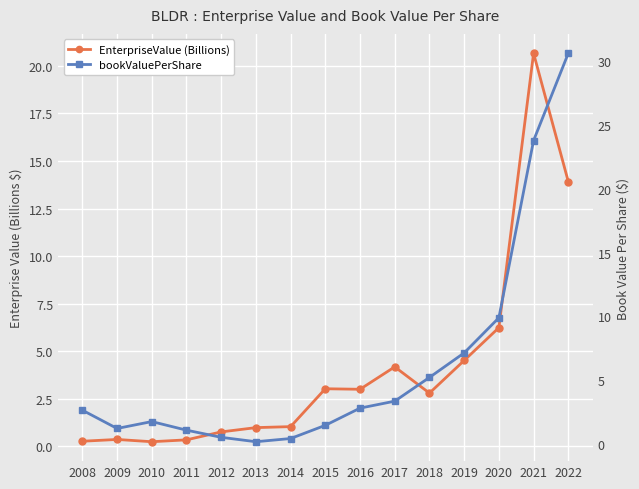

What are all the series names shown in the legend?

EnterpriseValue (Billions), bookValuePerShare